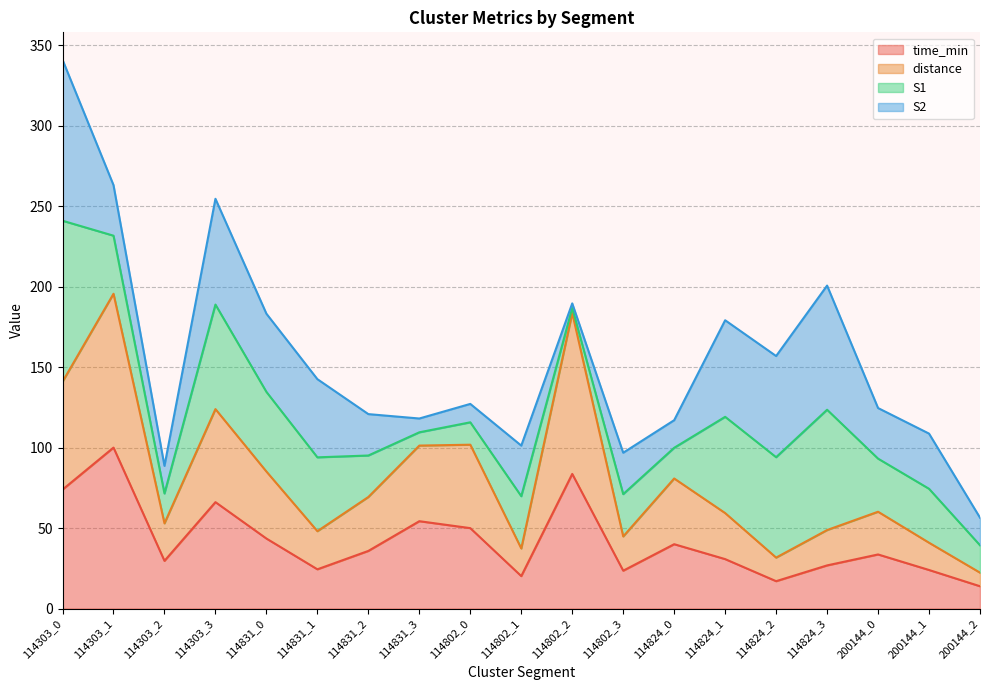

At which category is the sum across all series the highest?

114303_0